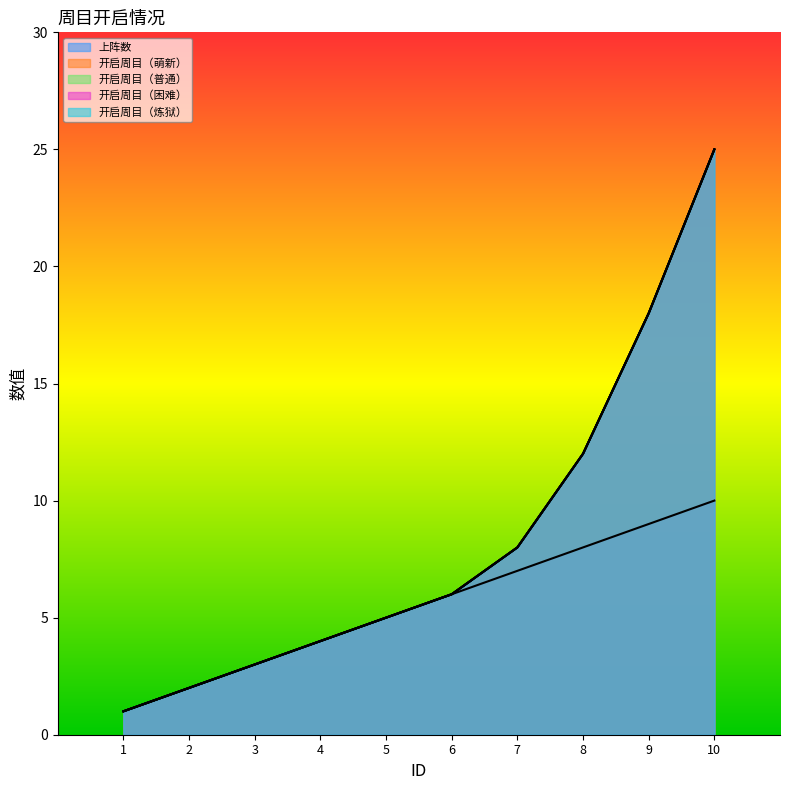

True or false: 开启周目（萌新） and 上阵数 intersect in this chart.

False